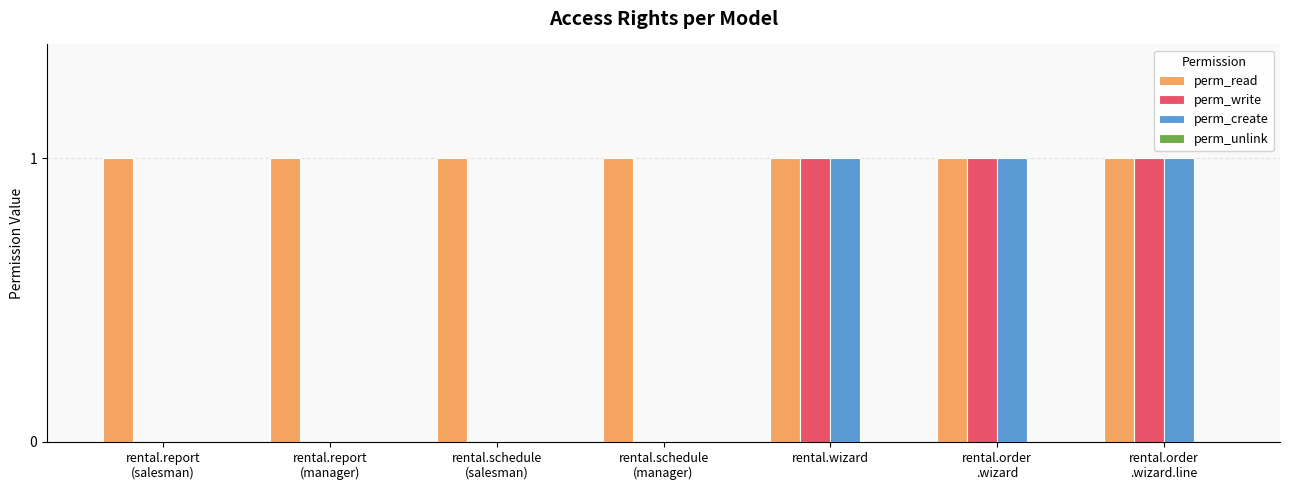

The value of perm_read at rental.report
(manager) is 1. True or false?

True